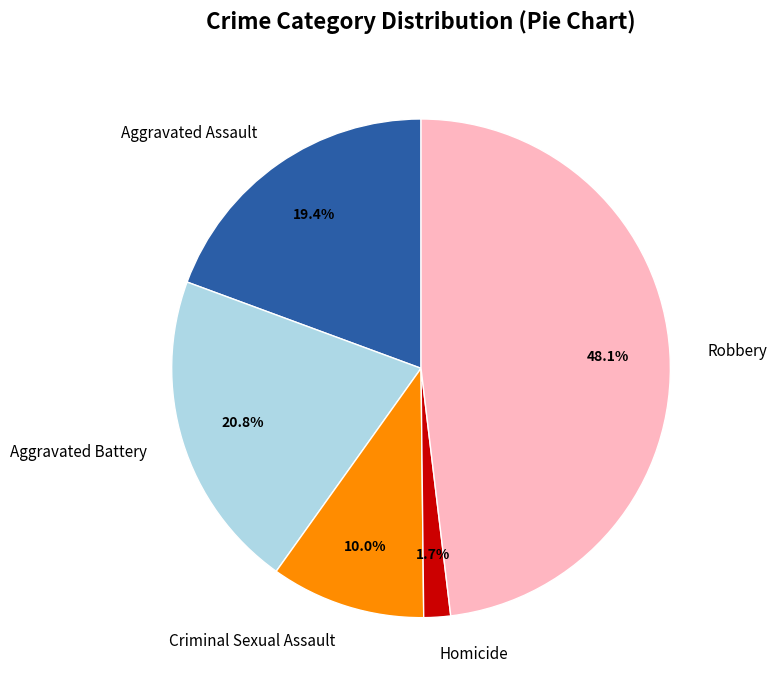

True or false: Aggravated Assault accounts for 6% of the total.

False